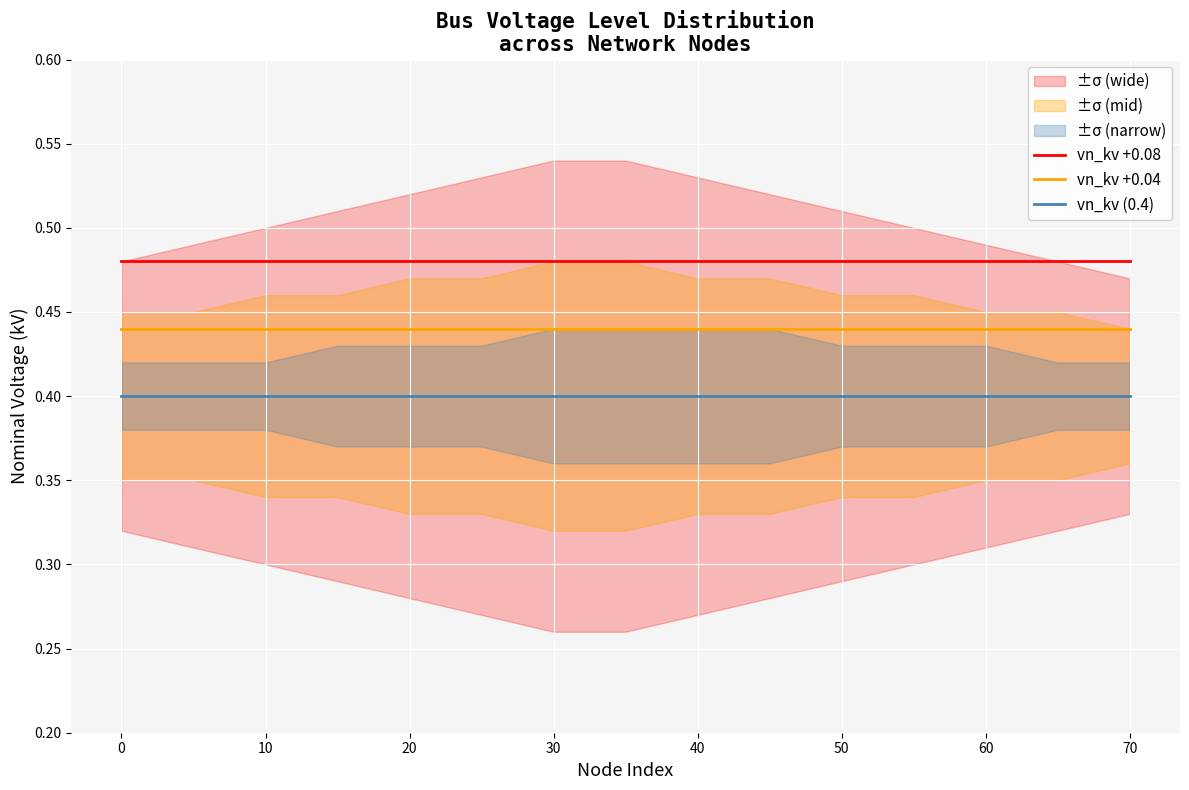

The vn_kv +0.08 series shows 0.3 at 10. True or false?

False